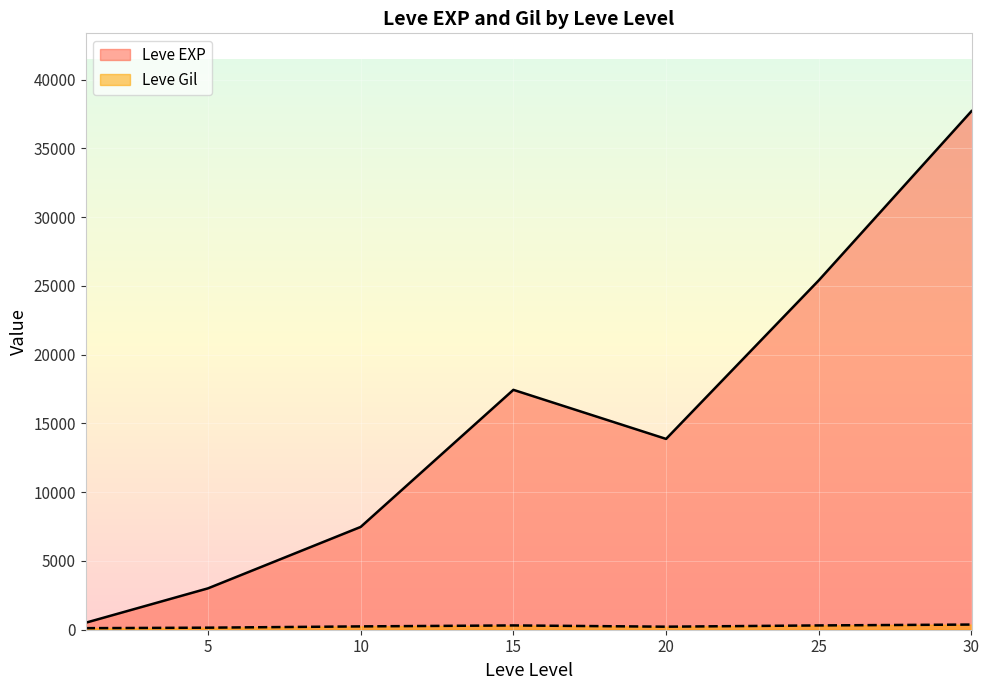

What is the total value across all series at 1?

743